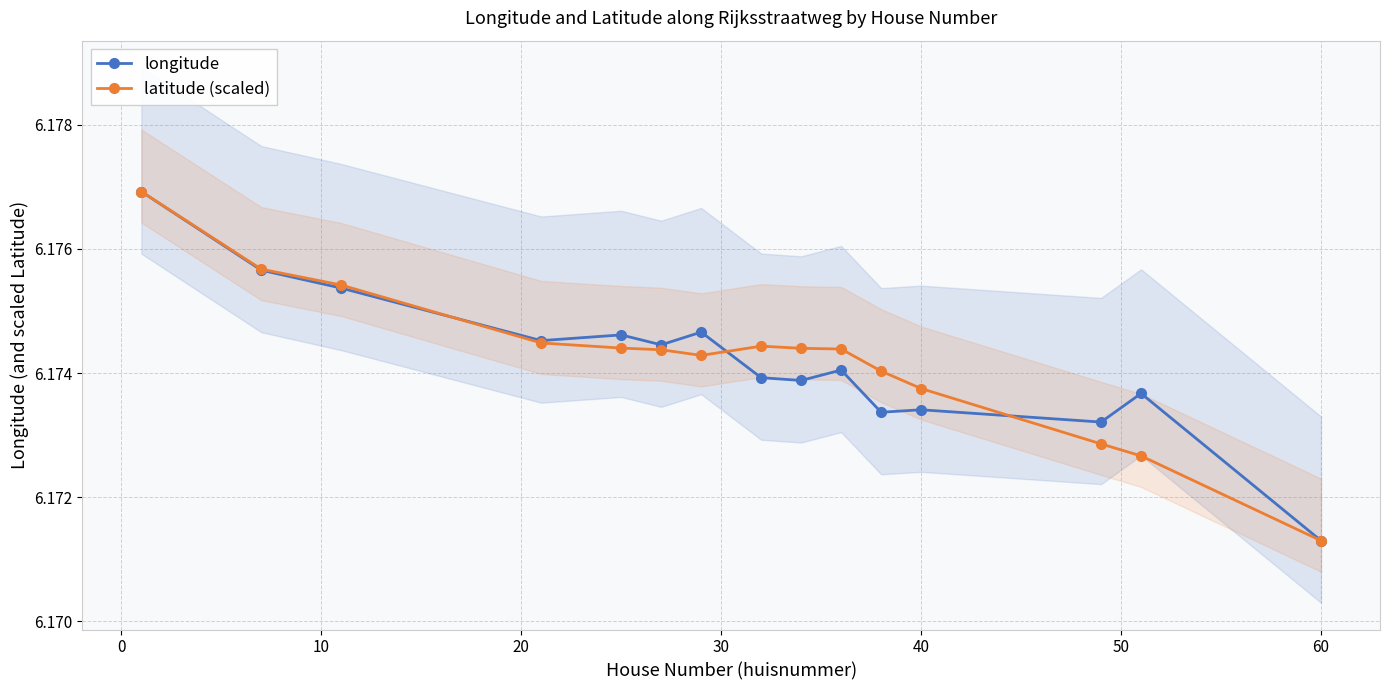

Which series has the largest range (max minus min)?

longitude